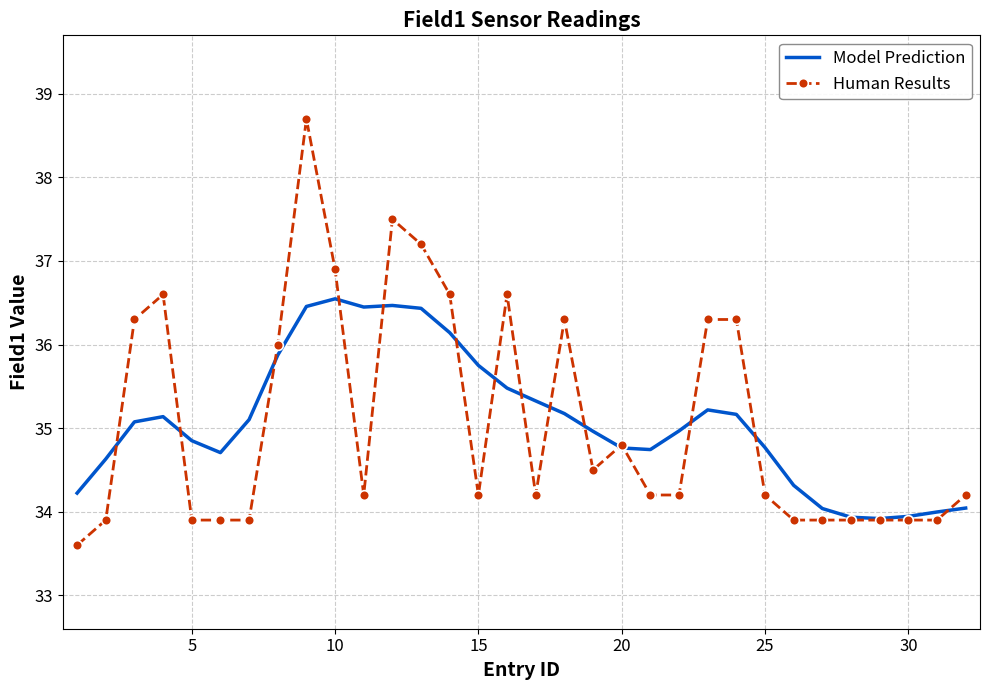

List the series in order of their peak value, highest first.

Human Results, Model Prediction